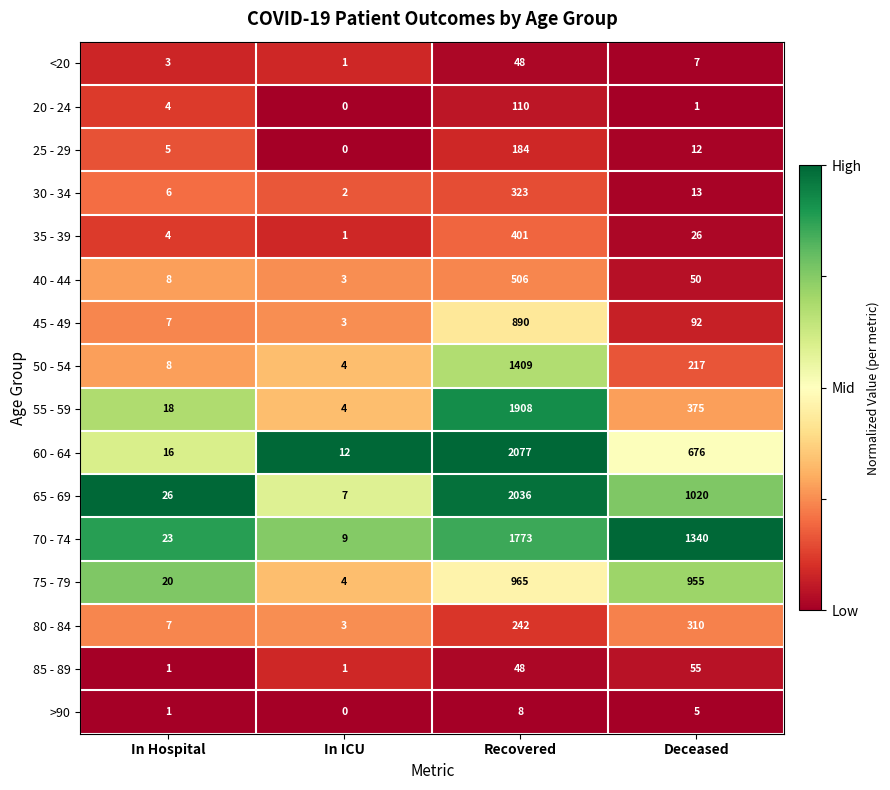

Rank the series at Deceased from lowest to highest value.

20 - 24, >90, <20, 25 - 29, 30 - 34, 35 - 39, 40 - 44, 85 - 89, 45 - 49, 50 - 54, 80 - 84, 55 - 59, 60 - 64, 75 - 79, 65 - 69, 70 - 74